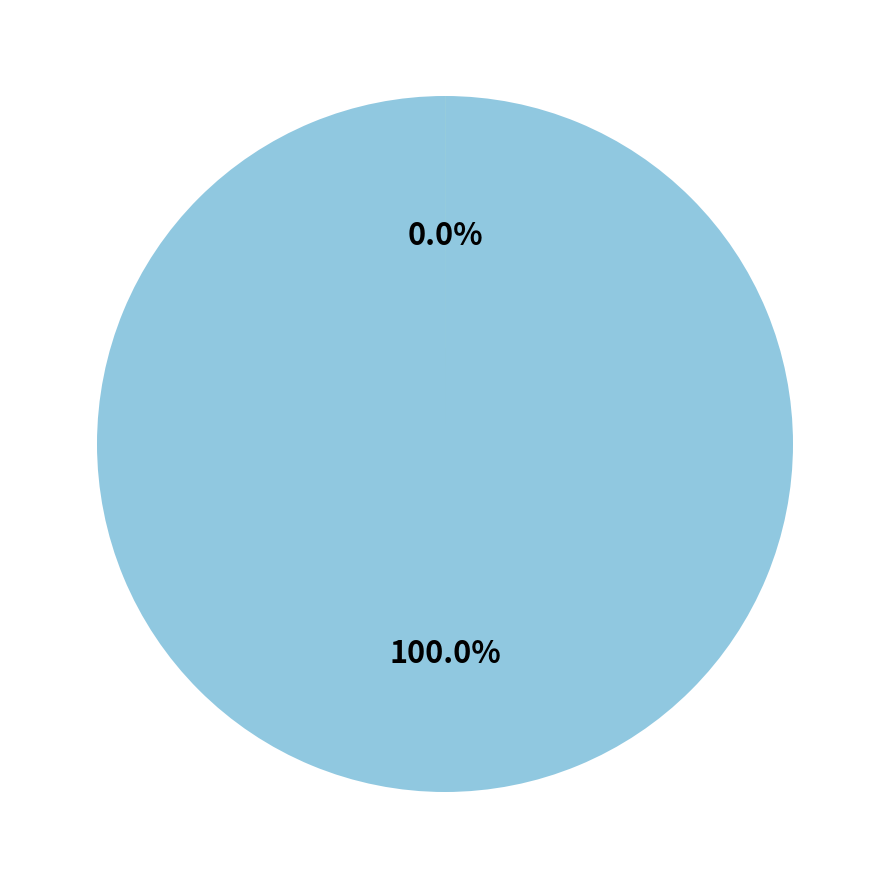

Do outputData and workData together represent more than half of the pie?

Yes